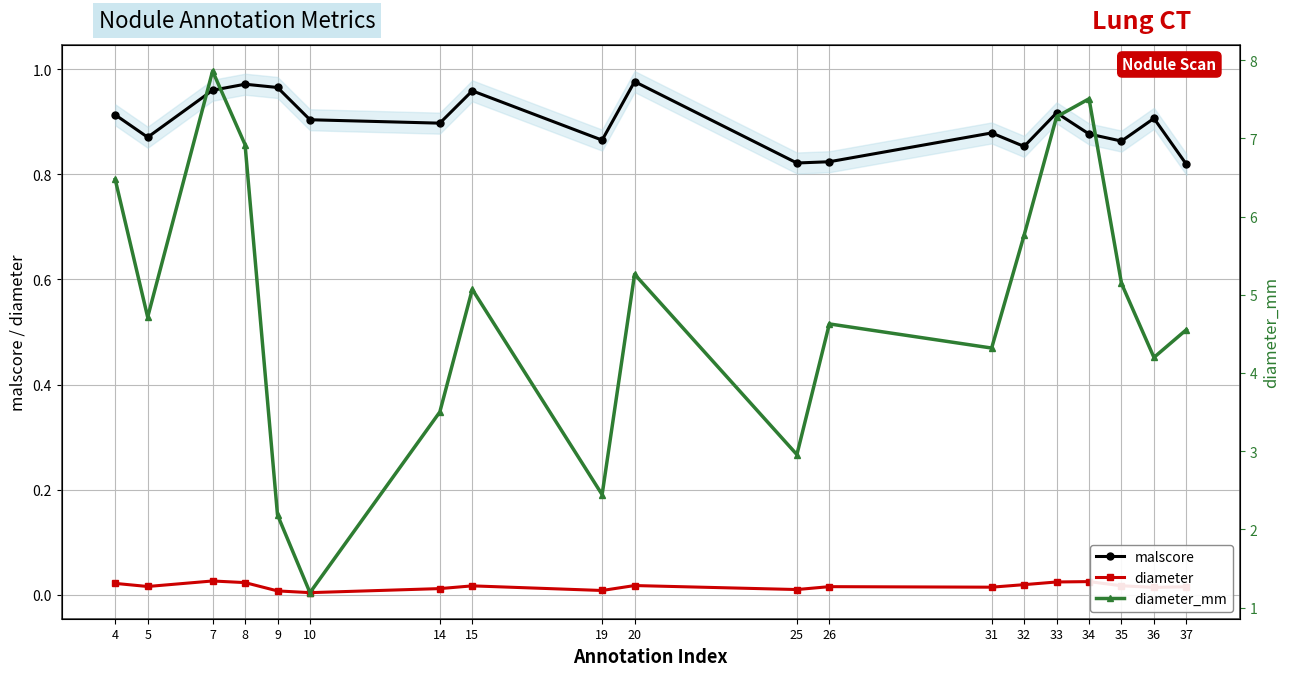

How many lines are shown in the chart?

3